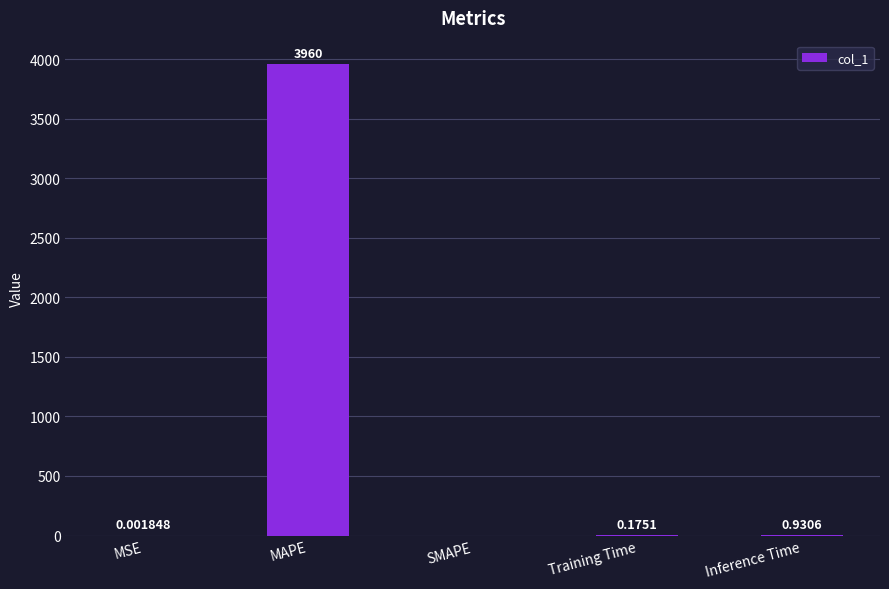

Which category has the highest value across all series?

MAPE